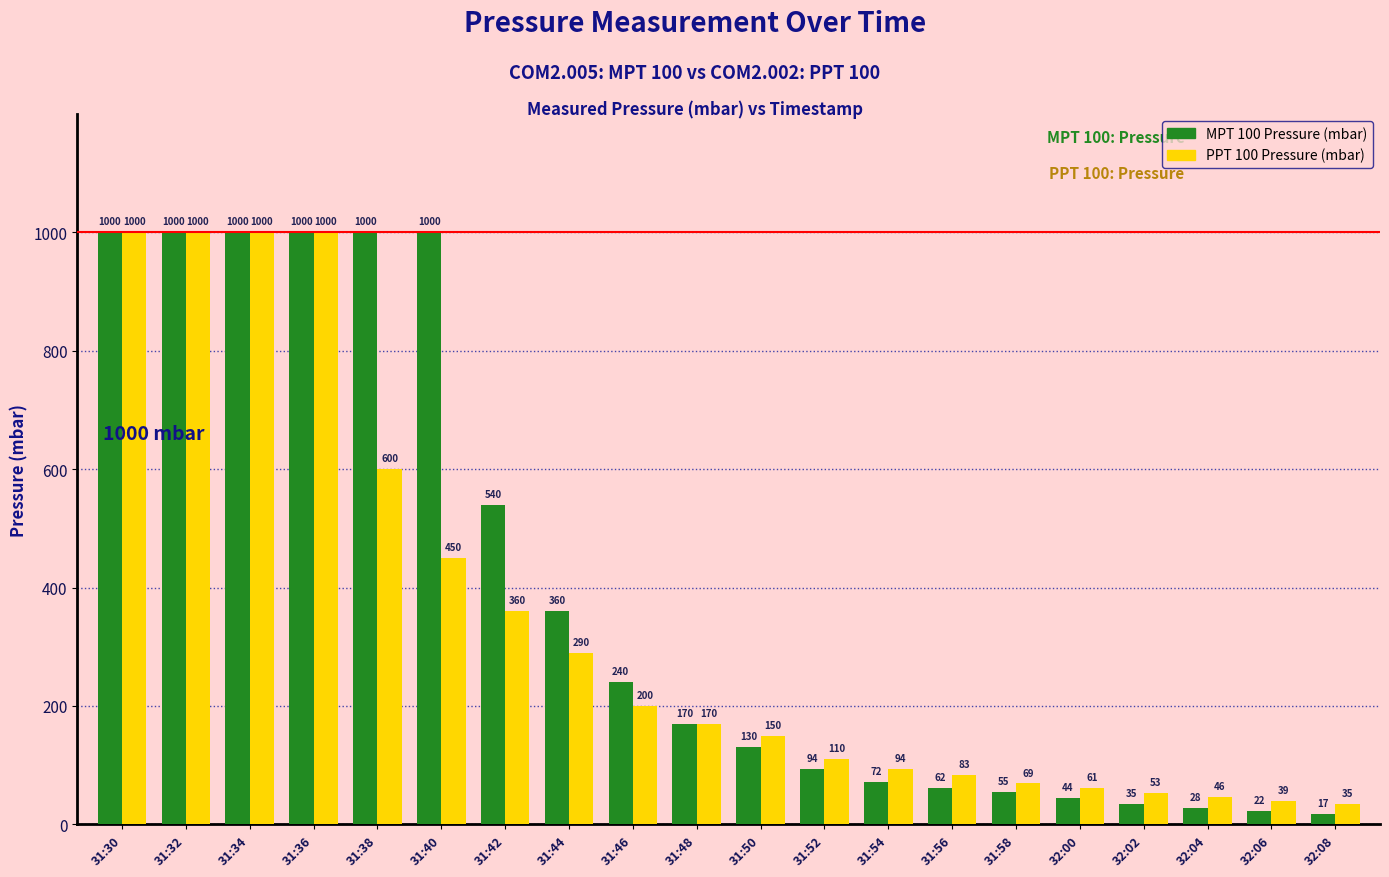

The value of MPT 100 Pressure (mbar) at 31:44 is 178. True or false?

False